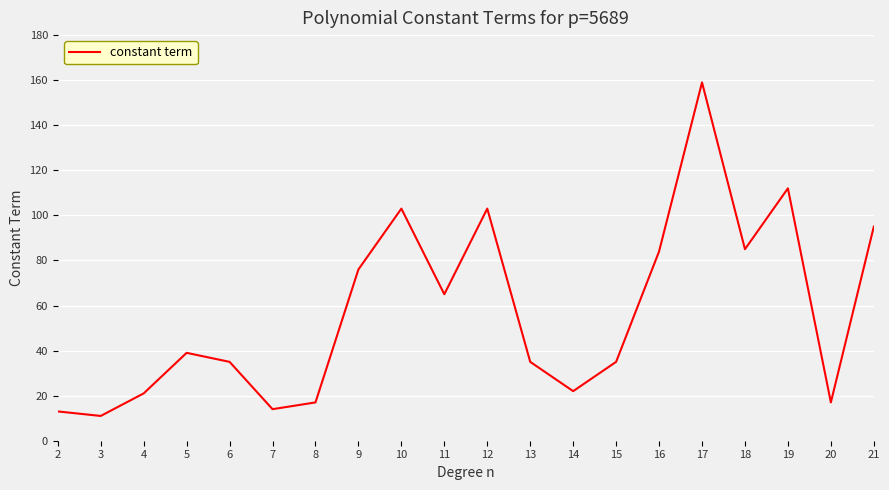

The value at 7 is 4. True or false?

False